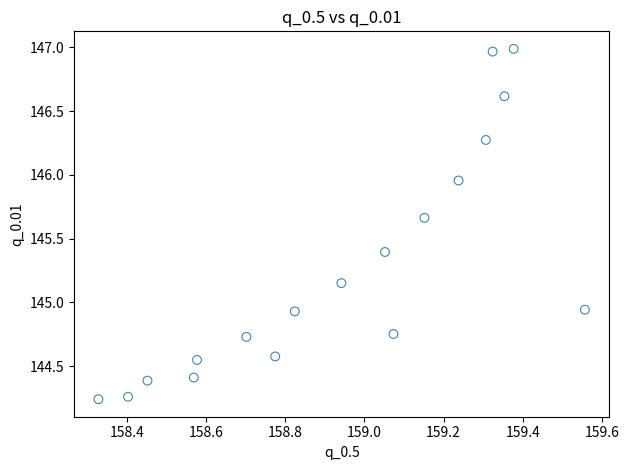

What is the range of X values (max minus min)?

1.2